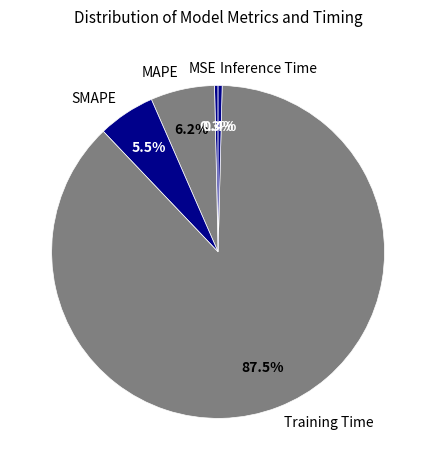

How many slices are in this pie chart?

5